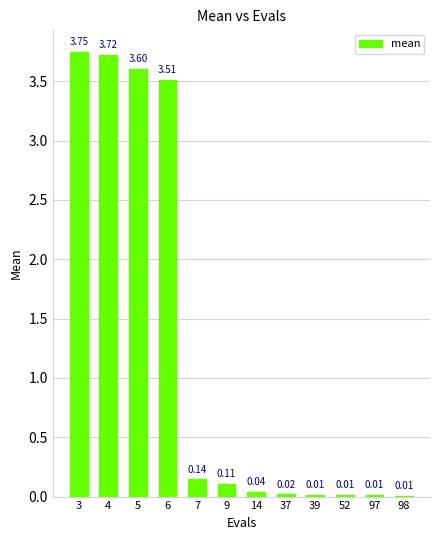

True or false: the data shows 6.4 at 4.

False